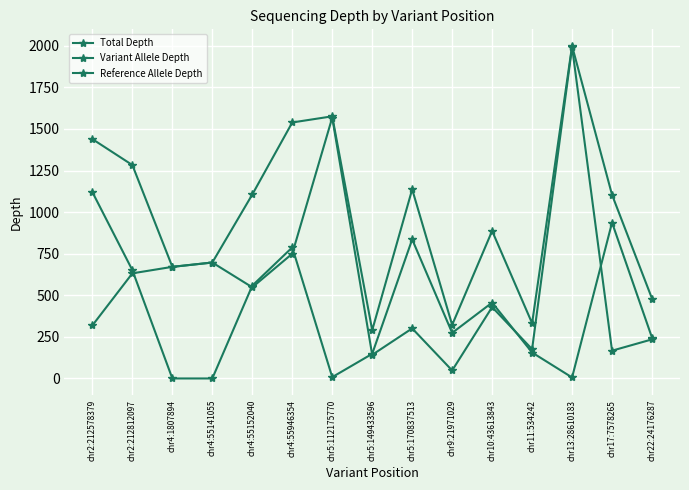

Rank the series by their maximum value, from lowest to highest.

Reference Allele Depth, Variant Allele Depth, Total Depth